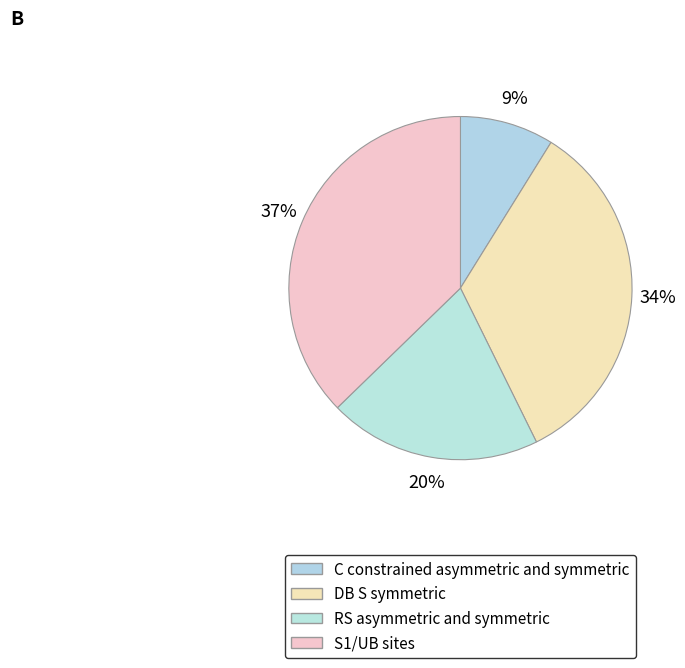

Is there any slice that represents more than half of the pie?

No